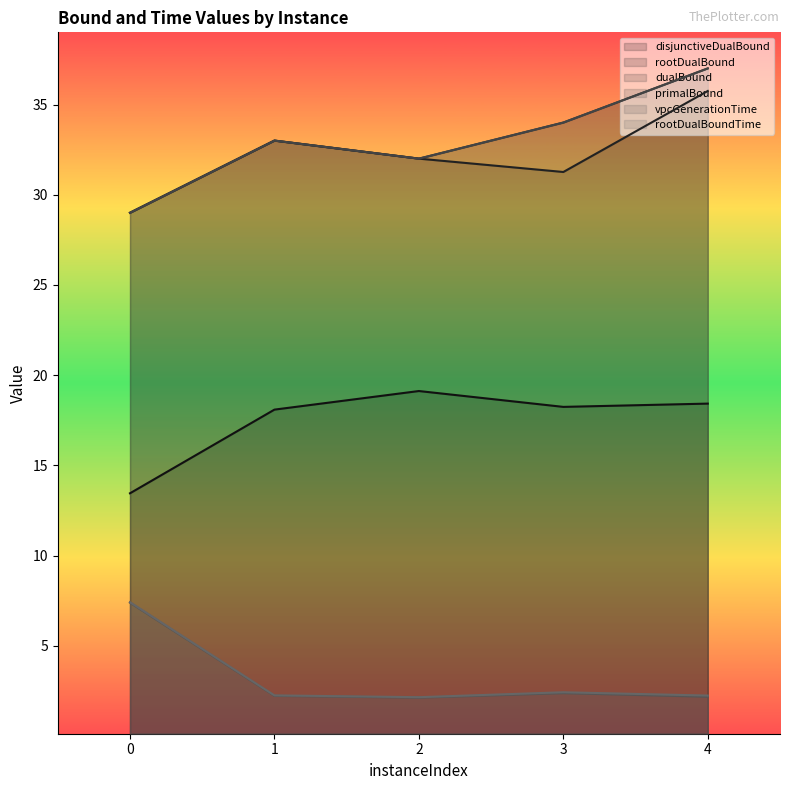

Which category has the highest value in the rootDualBound series?

4